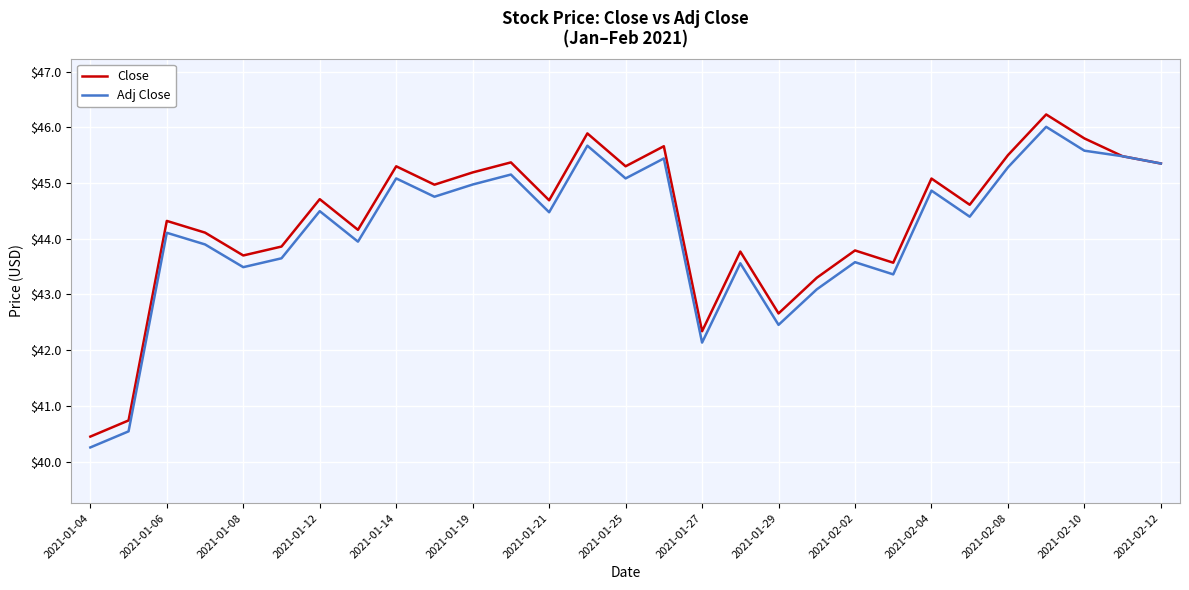

Which series has the widest spread of values?

Close